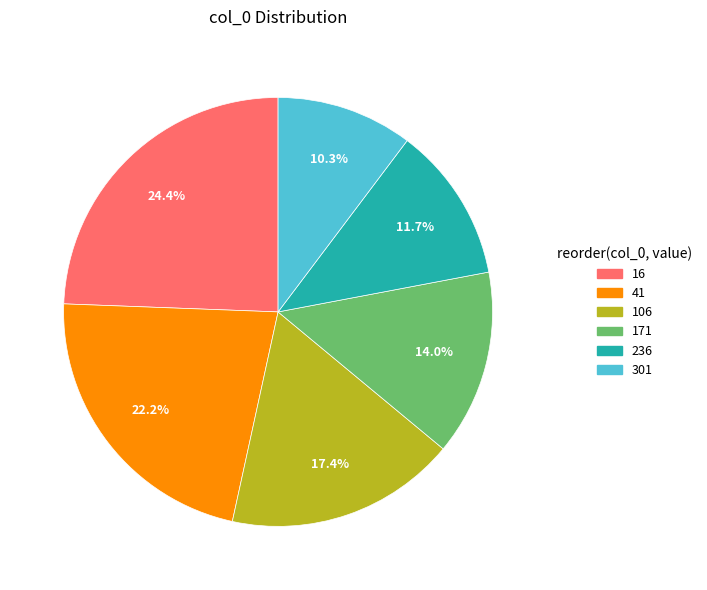

How many segments does this pie chart have?

6